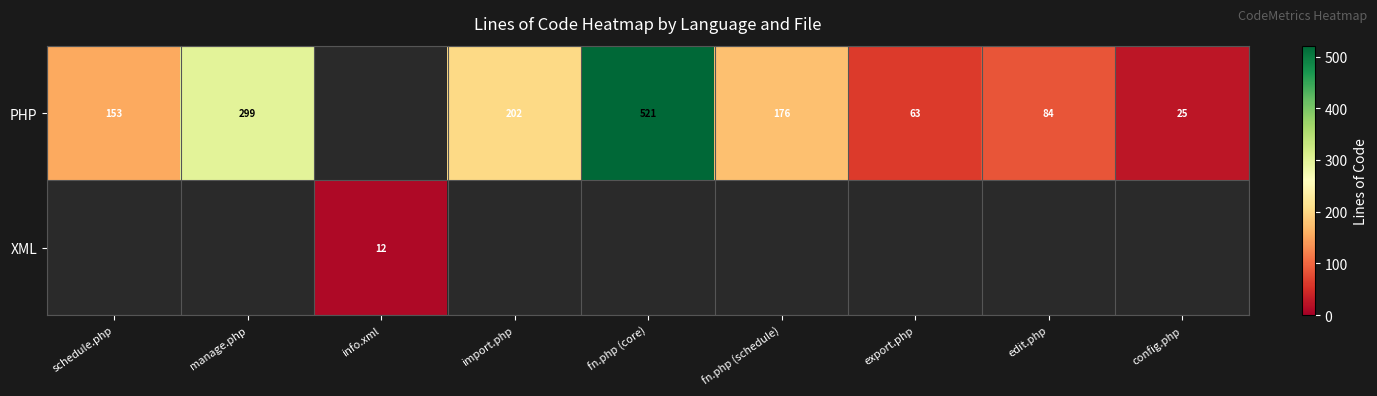

What is the difference between the PHP values at manage.php and import.php?

97